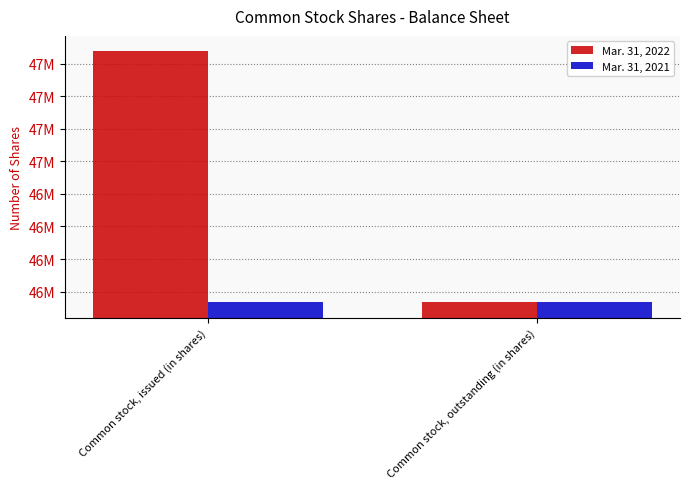

What is the minimum value shown in the chart?

46566481